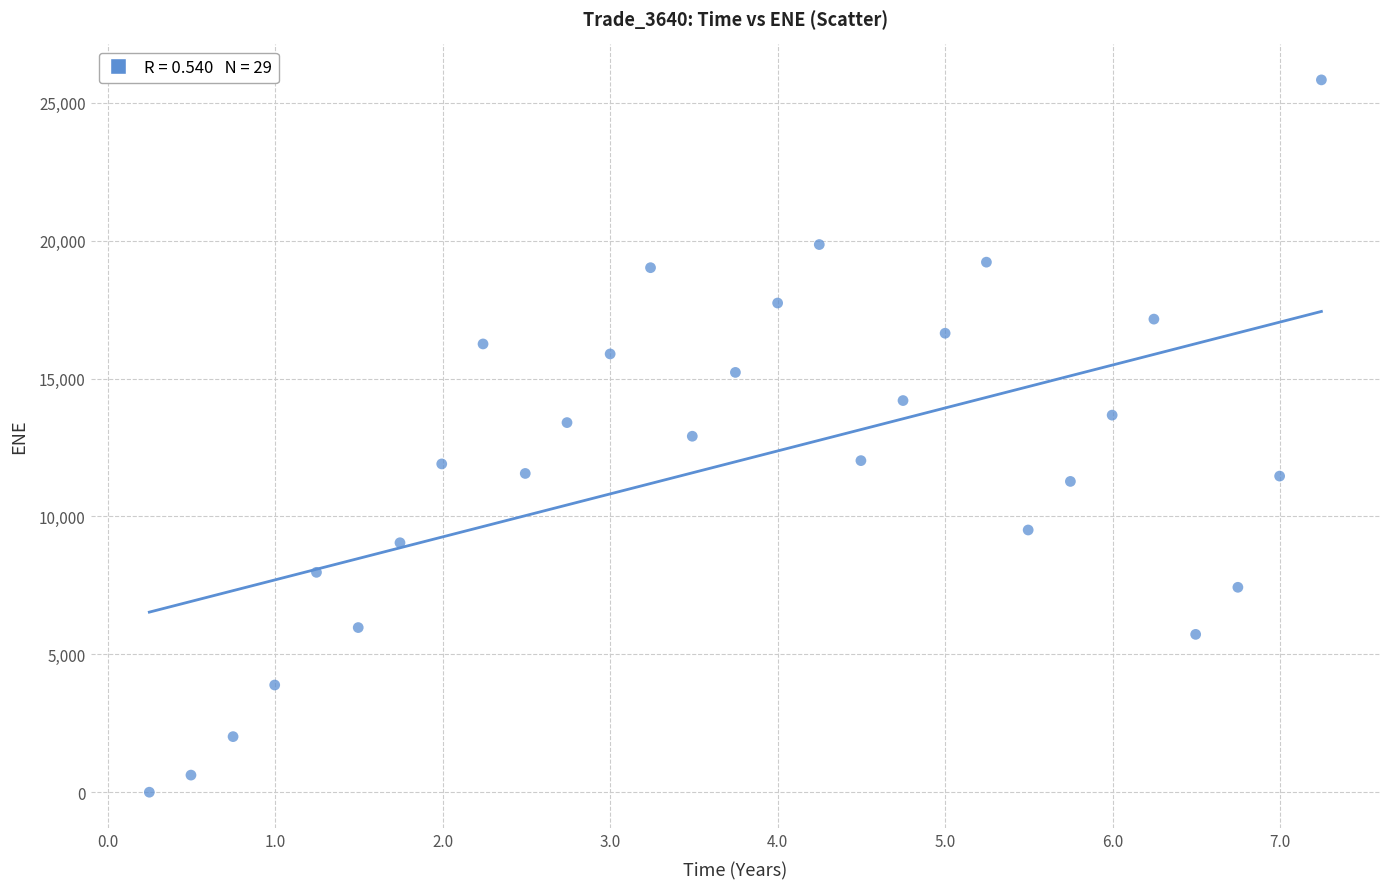

What is the range of Y values (max minus min)?

25819.7